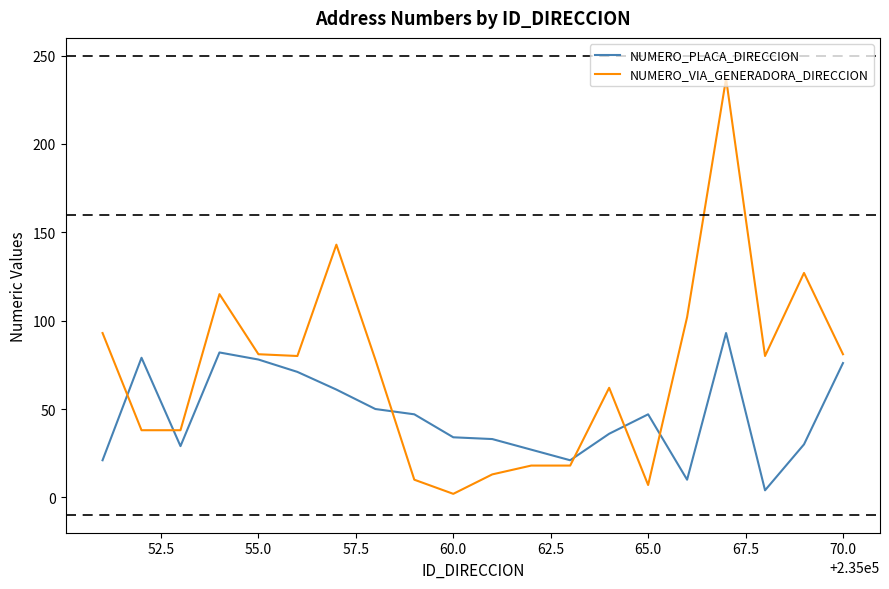

Rank the series by their maximum value, from highest to lowest.

NUMERO_VIA_GENERADORA_DIRECCION, NUMERO_PLACA_DIRECCION